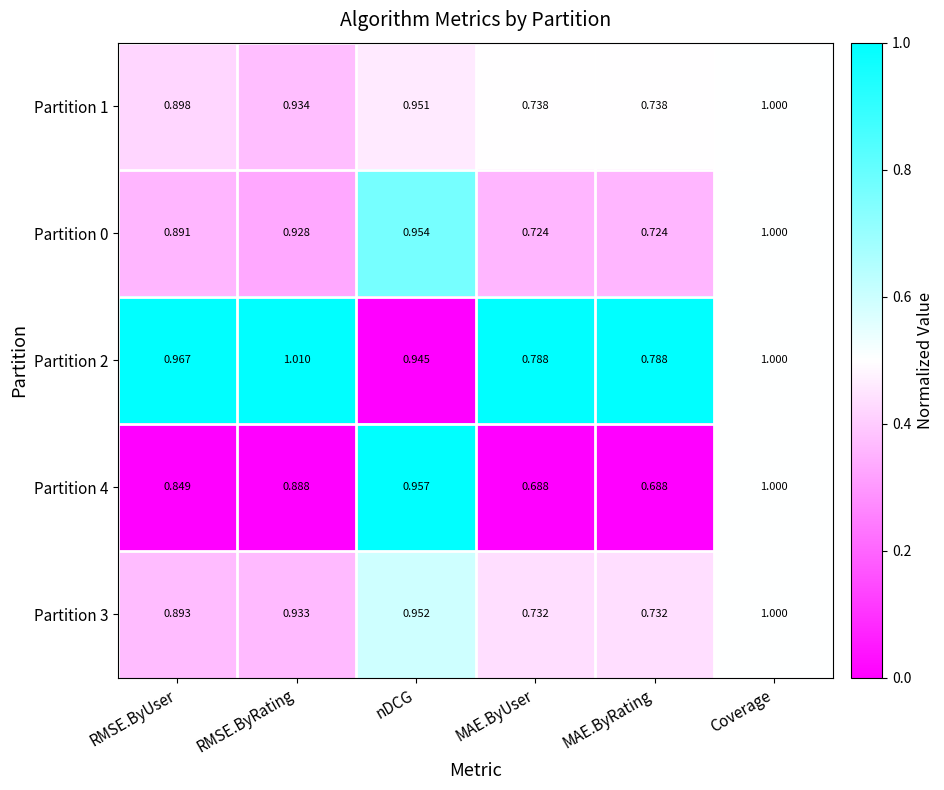

Is the value of Partition 3 at MAE.ByRating greater than the value of Partition 2 at MAE.ByUser?

No